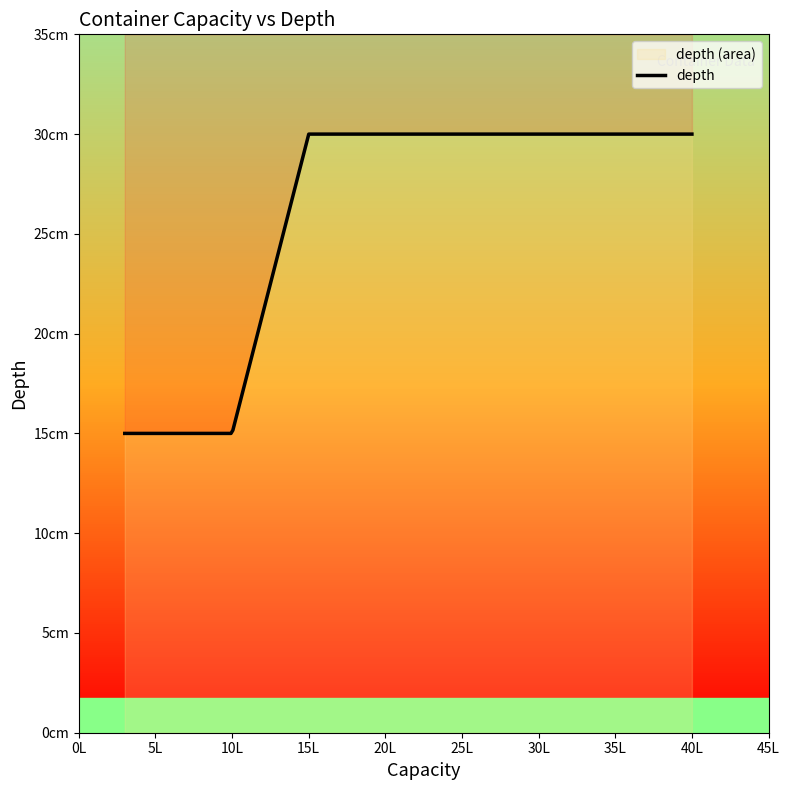

How many values are between 15 and 30?

5